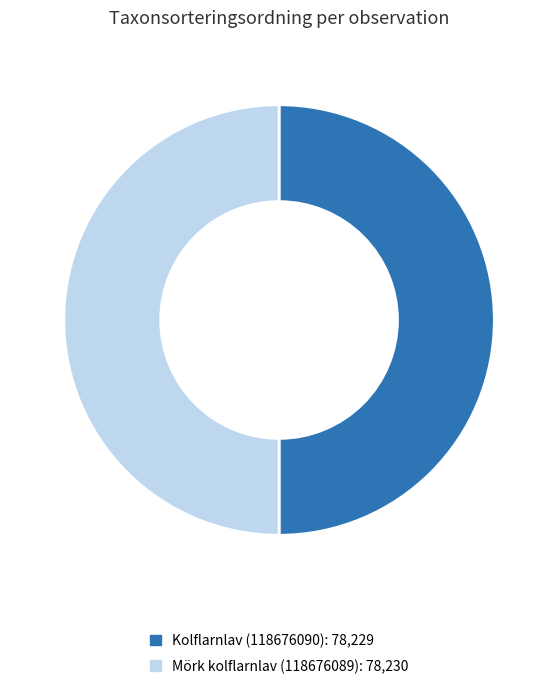

How many slices are in this pie chart?

2